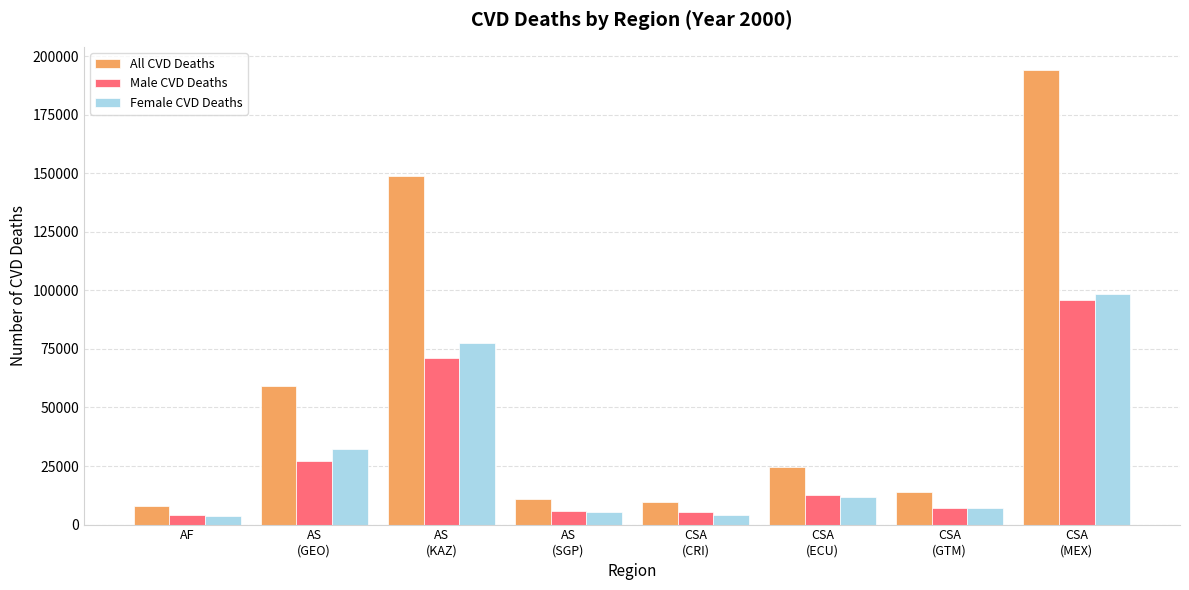

The Male CVD Deaths series shows 5254 at CSA
(CRI). True or false?

True